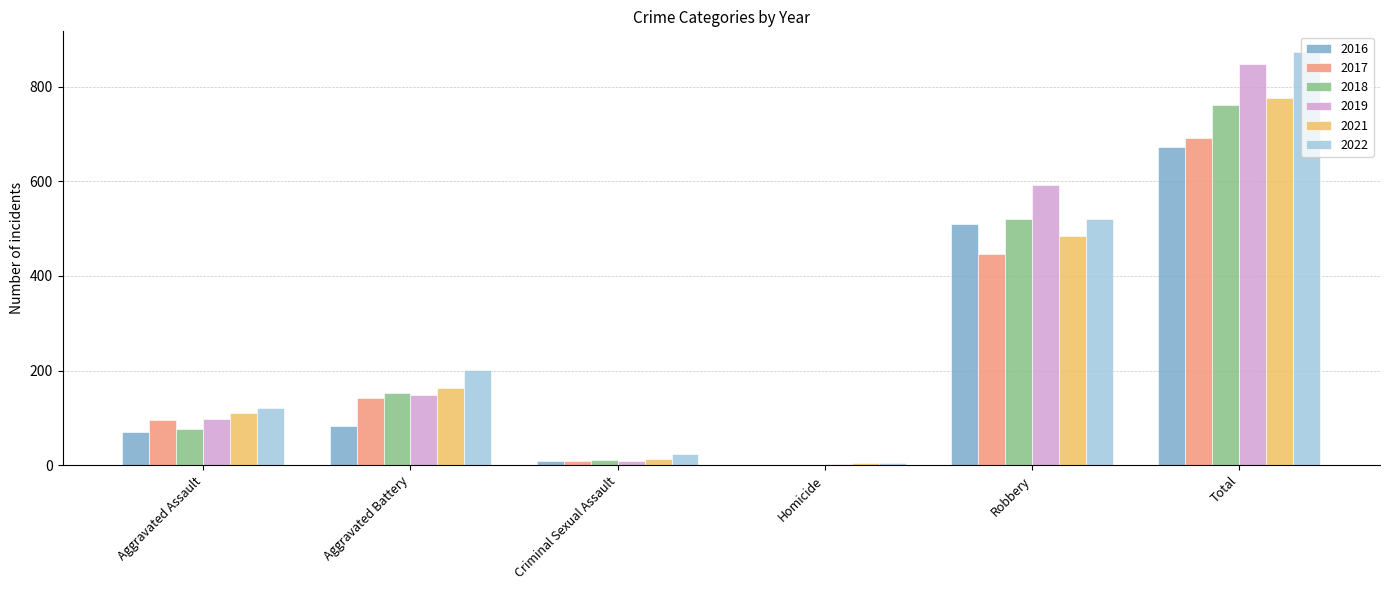

Which category has the highest value in the 2017 series?

Total